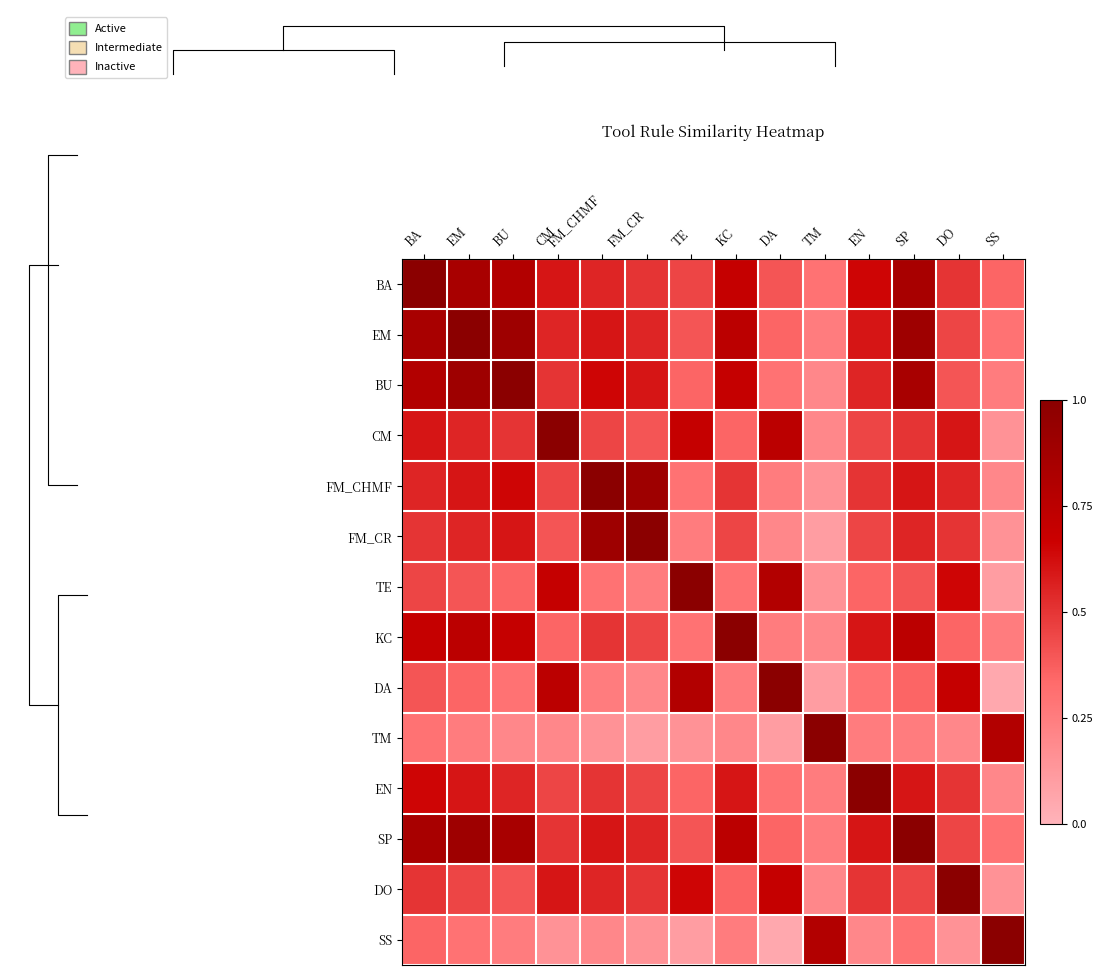

What value does the FM_CHMF series have at TE?

0.3